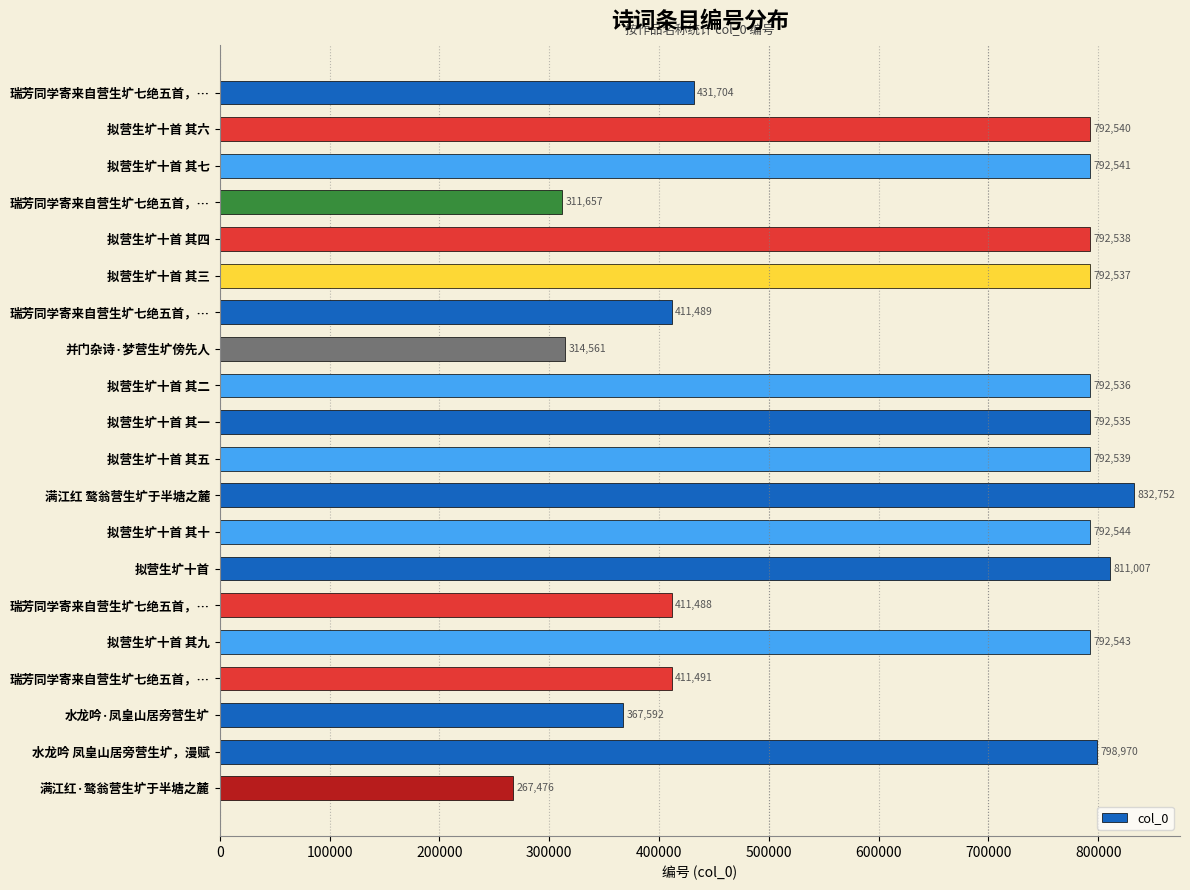

How many data points does each series have?

20